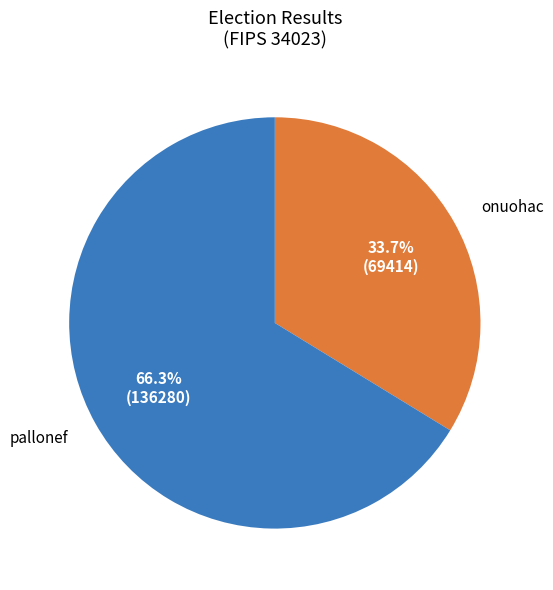

How much of the chart is everything except onuohac?

66.3%